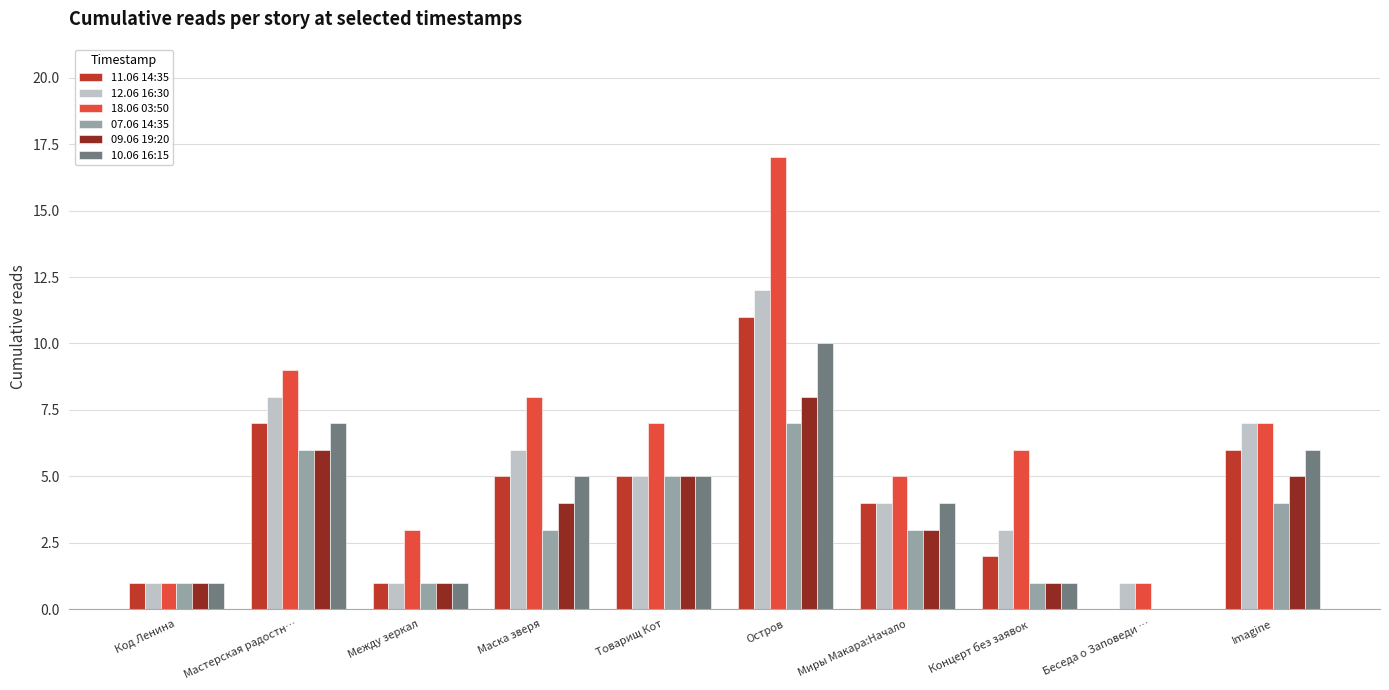

At which label does 10.06 16:15 reach its peak?

Остров